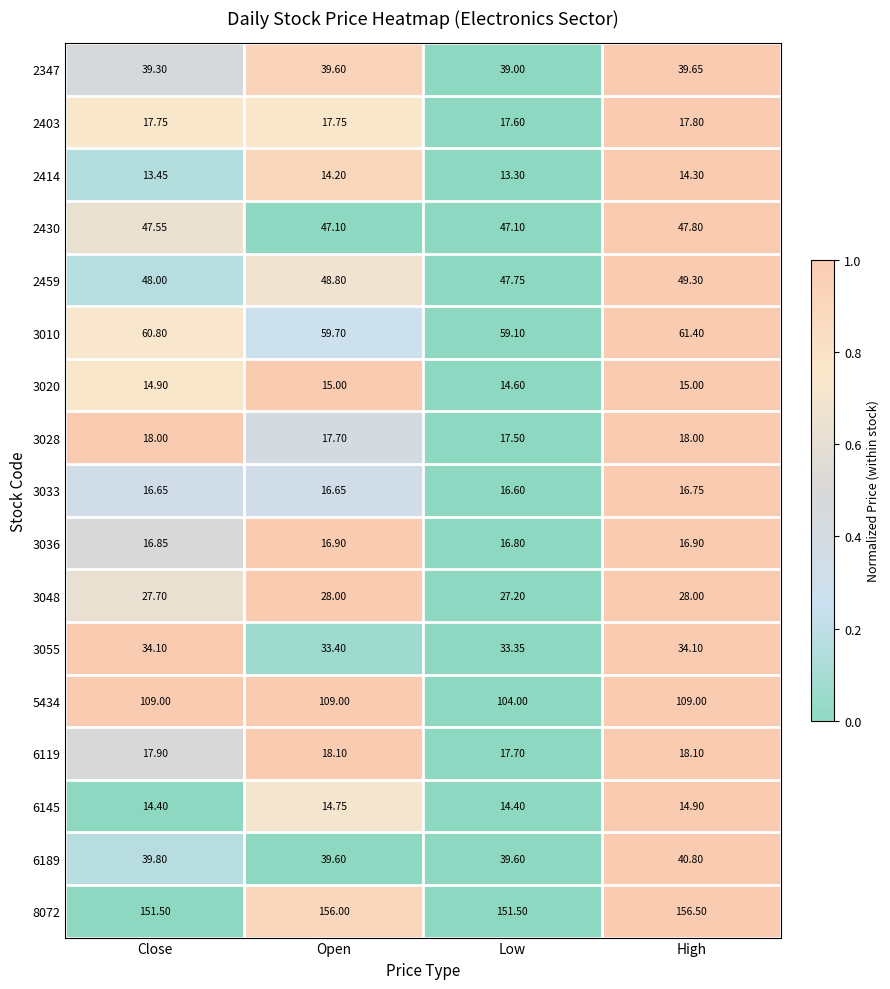

At which category does the chart reach its peak across all series?

High